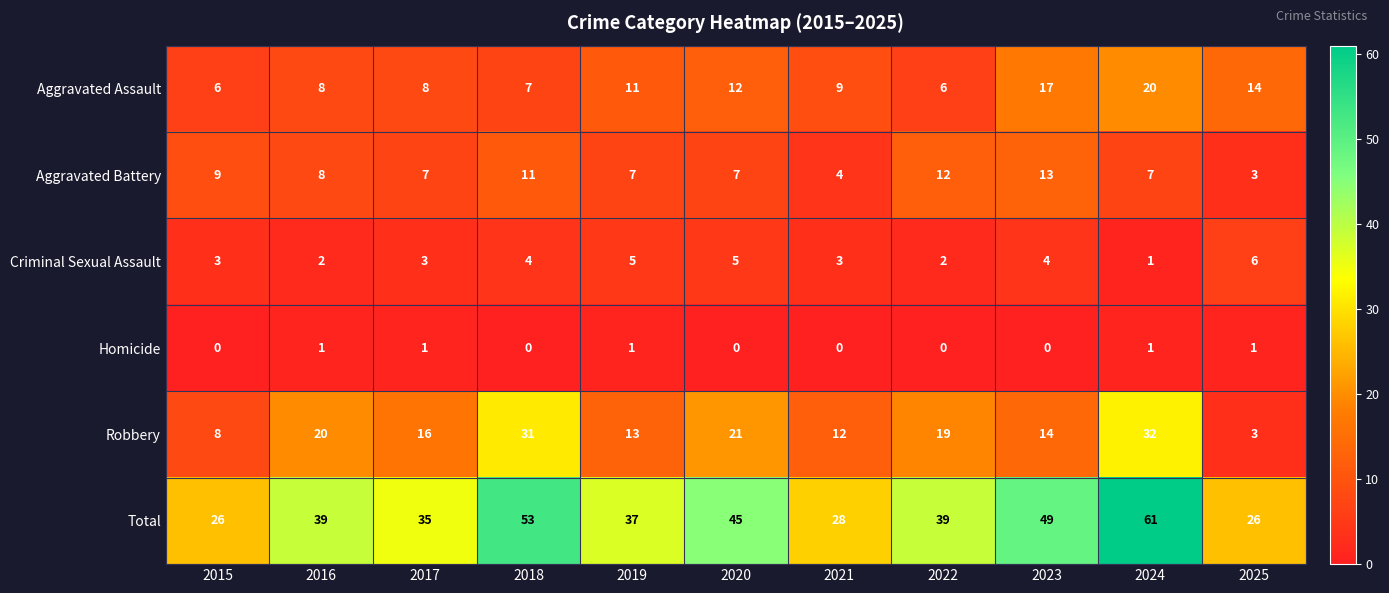

True or false: Aggravated Assault has a value of 17 at 2023.

True